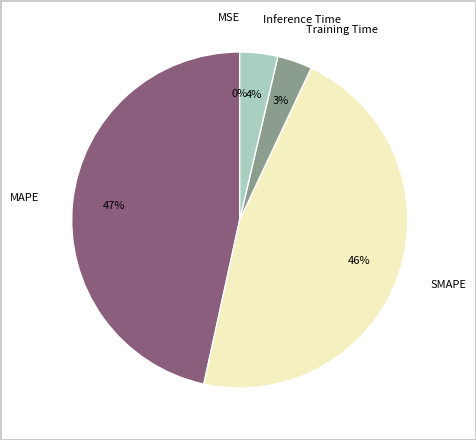

Is the sum of Training Time and Inference Time greater than half?

No